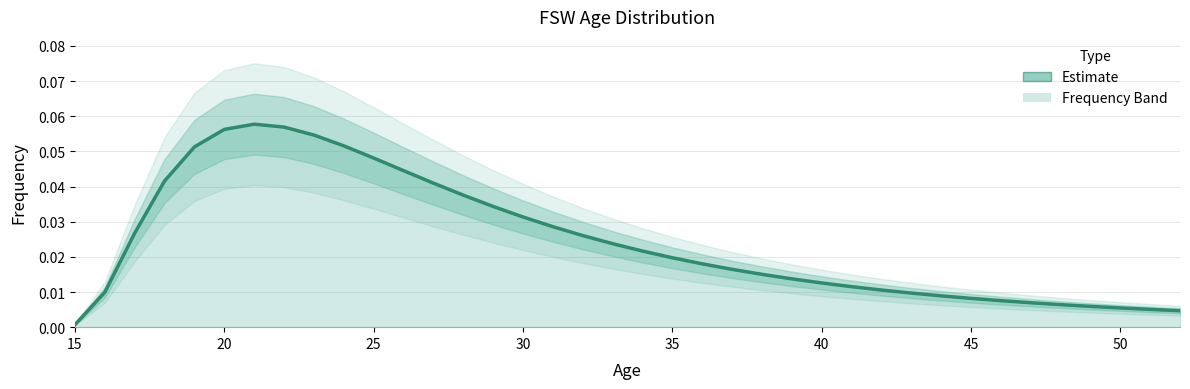

Reading right to left, list all the values displayed in this chart.

0.0	0.0	0.0	0.0	0.0	0.0	0.0	0.0	0.0	0.0	0.0	0.0	0.0	0.0	0.0	0.0	0.0	0.0	0.0	0.0	0.0	0.0	0.0	0.0	0.0	0.0	0.0	0.0	0.1	0.1	0.1	0.1	0.1	0.1	0.0	0.0	0.0	0.0